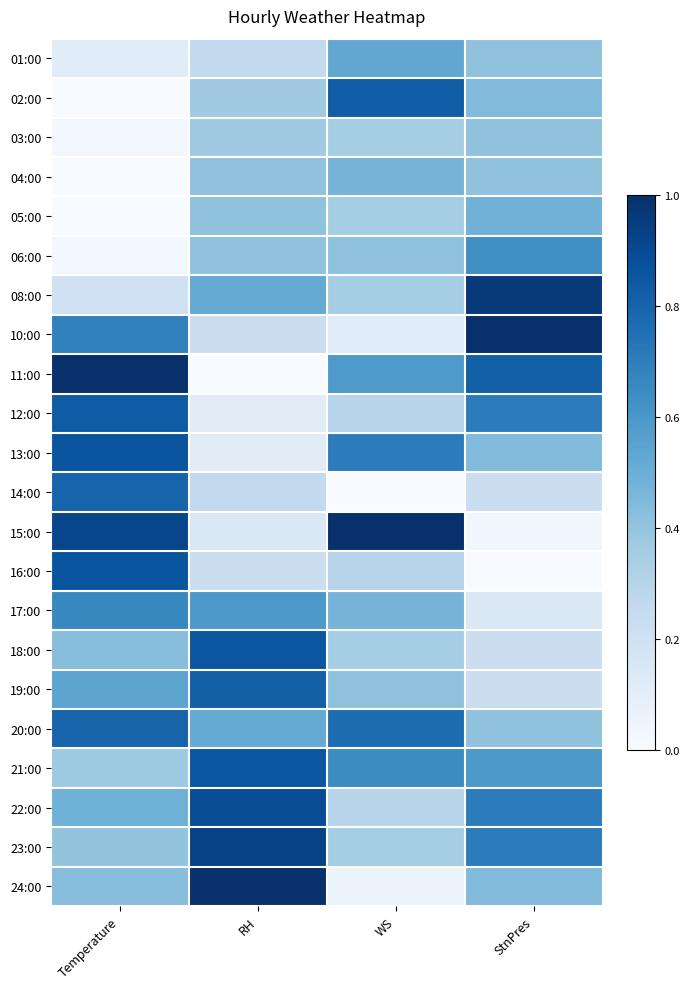

Which series has the largest total across all categories?

20:00